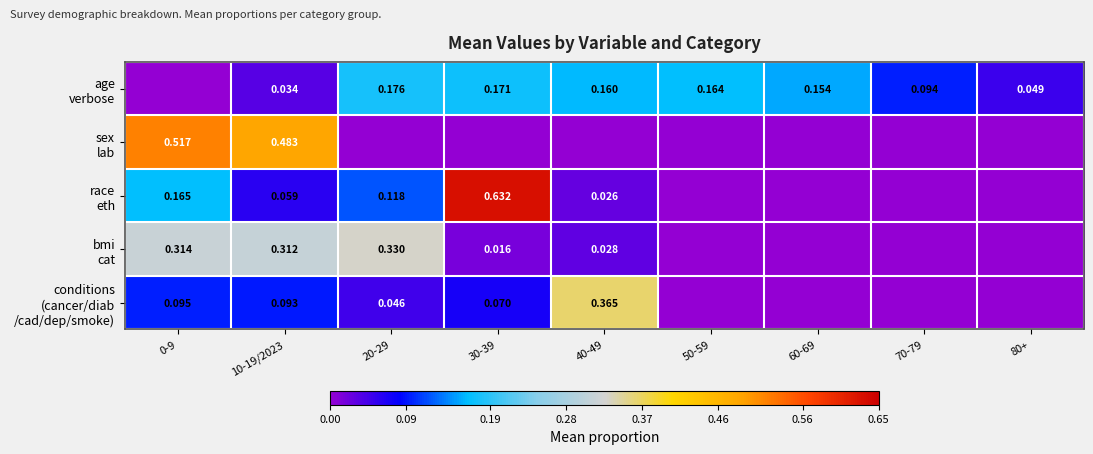

What is the difference between the maximum and minimum values in the conditions (cancer/diab /cad/dep/smoke) series?

0.4